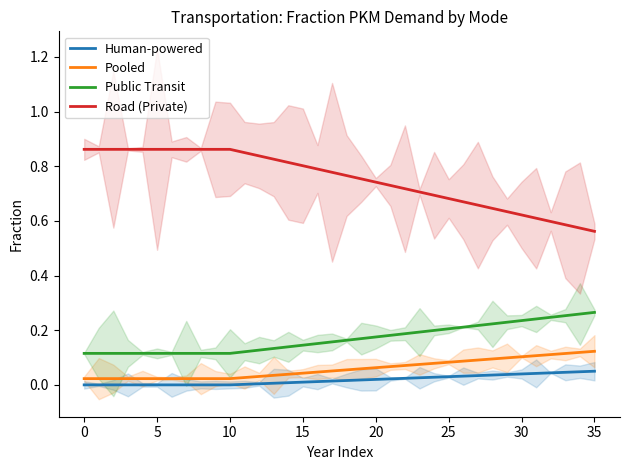

What is the sum of all Public Transit values?

6.1